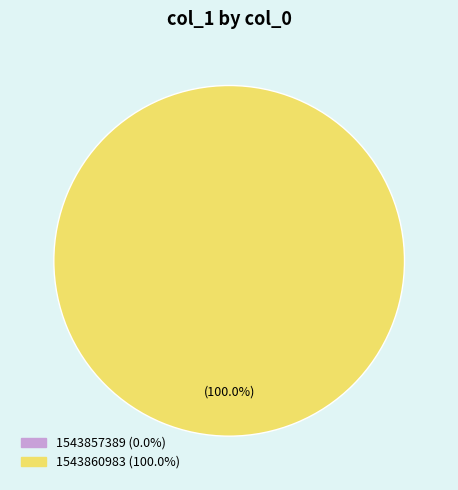

To the nearest percent, what is the difference between the 1543857389 and 1543860983 slice percentages?

100%